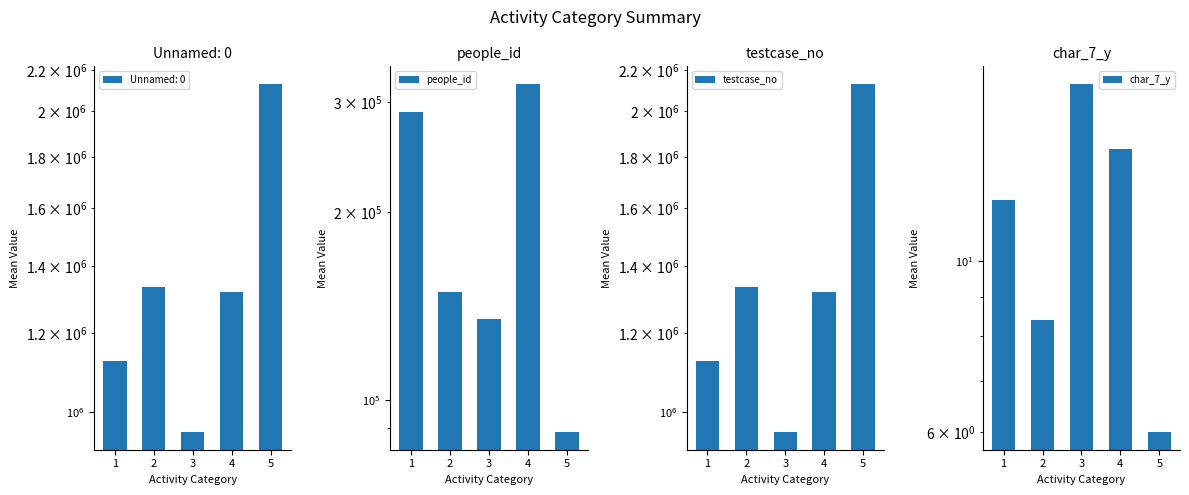

Are the bars horizontal?

No